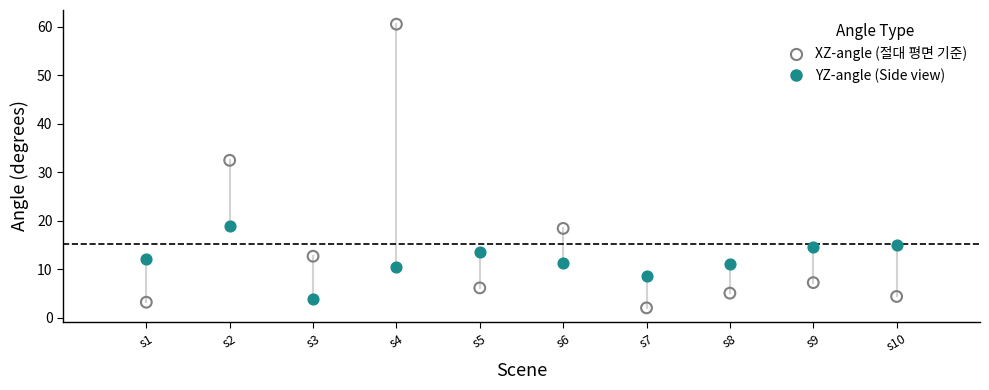

Which series contains the lowest Y value?

XZ-angle (절대 평면 기준)